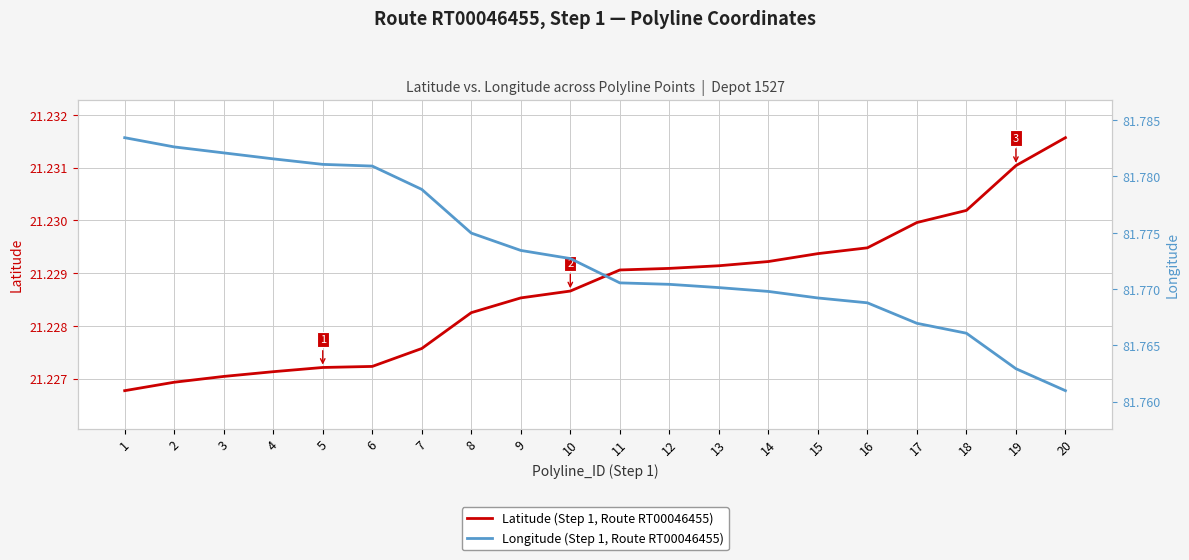

Which series changed the most between 4 and 17?

Longitude (Step 1, Route RT00046455)